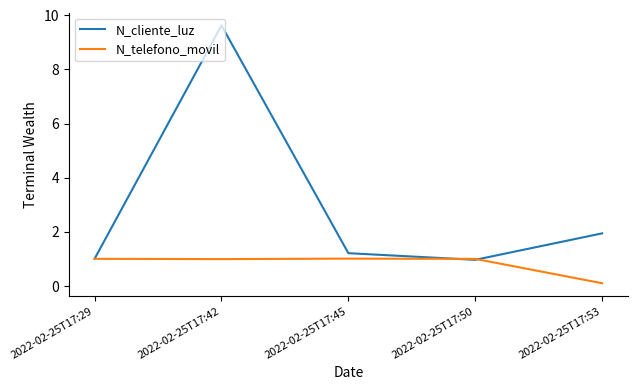

Rank the series by their maximum value, from highest to lowest.

N_cliente_luz, N_telefono_movil